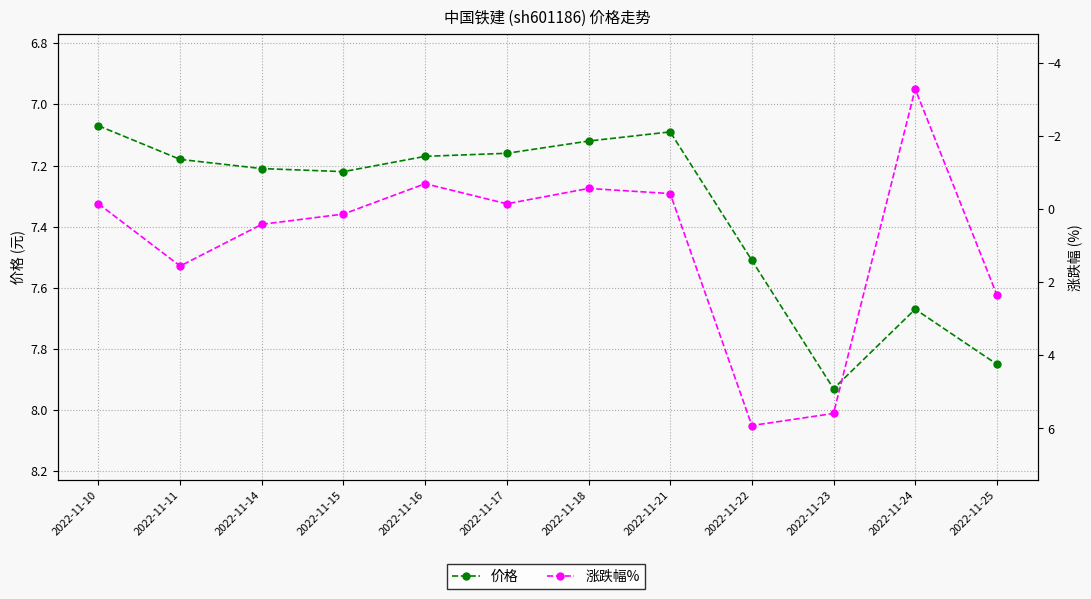

Does the chart have visible grid lines?

Yes